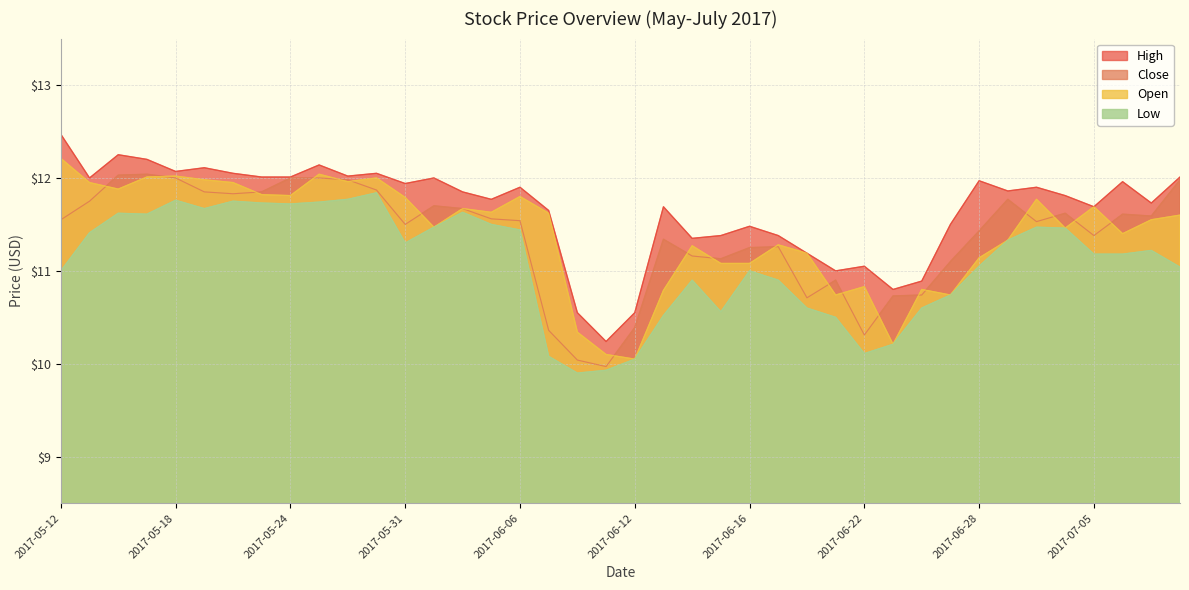

What is the label of the 36th point from the left?

2017-07-03